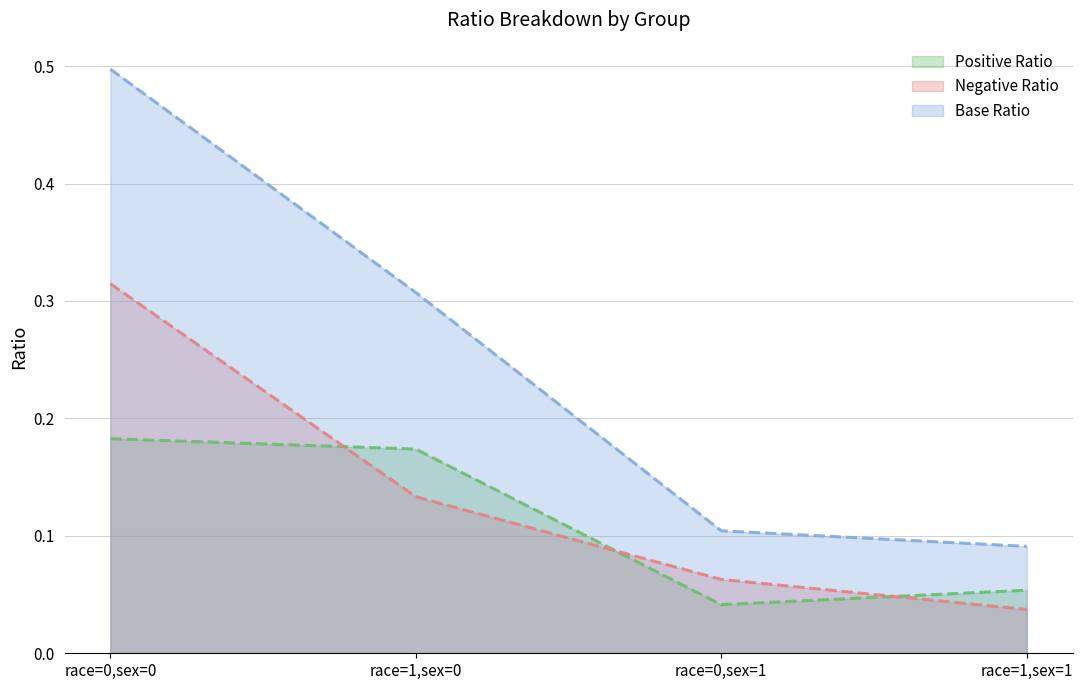

Reading left to right, what are all the values shown in this chart?

Base Ratio: 0.5	0.3	0.1	0.1
Positive Ratio: 0.2	0.2	0.0	0.1
Negative Ratio: 0.3	0.1	0.1	0.0